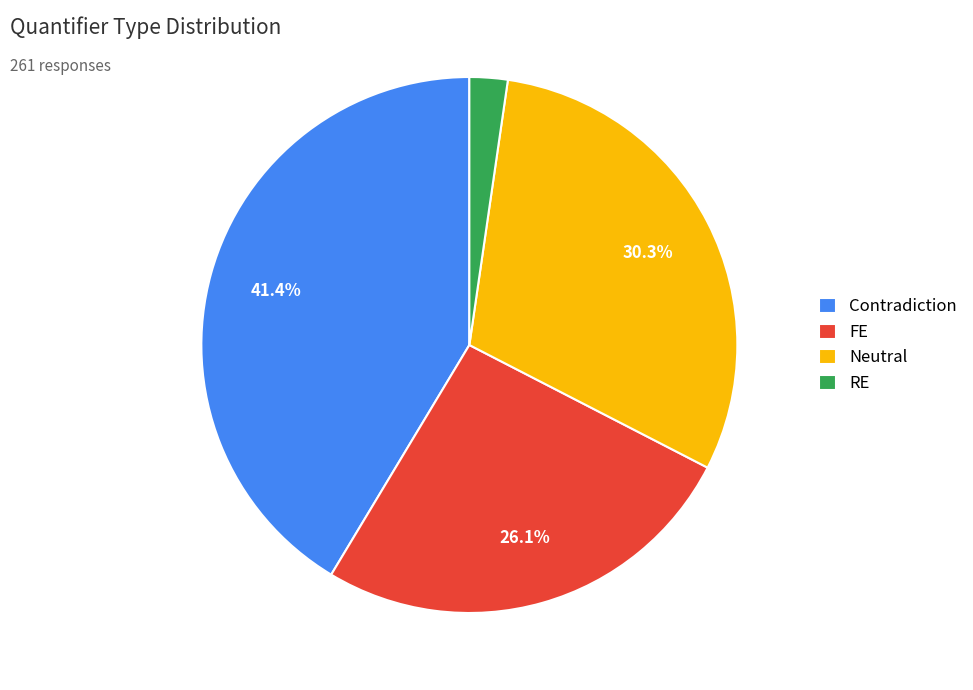

How much of the chart is everything except Contradiction?

58.6%